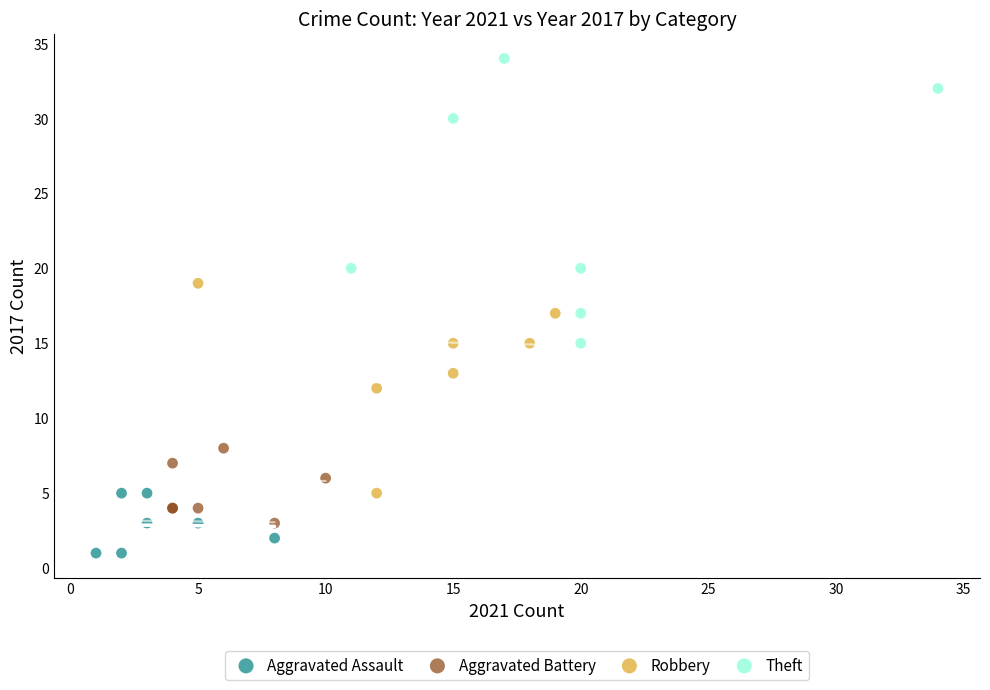

Which series reaches the maximum Y coordinate?

Theft